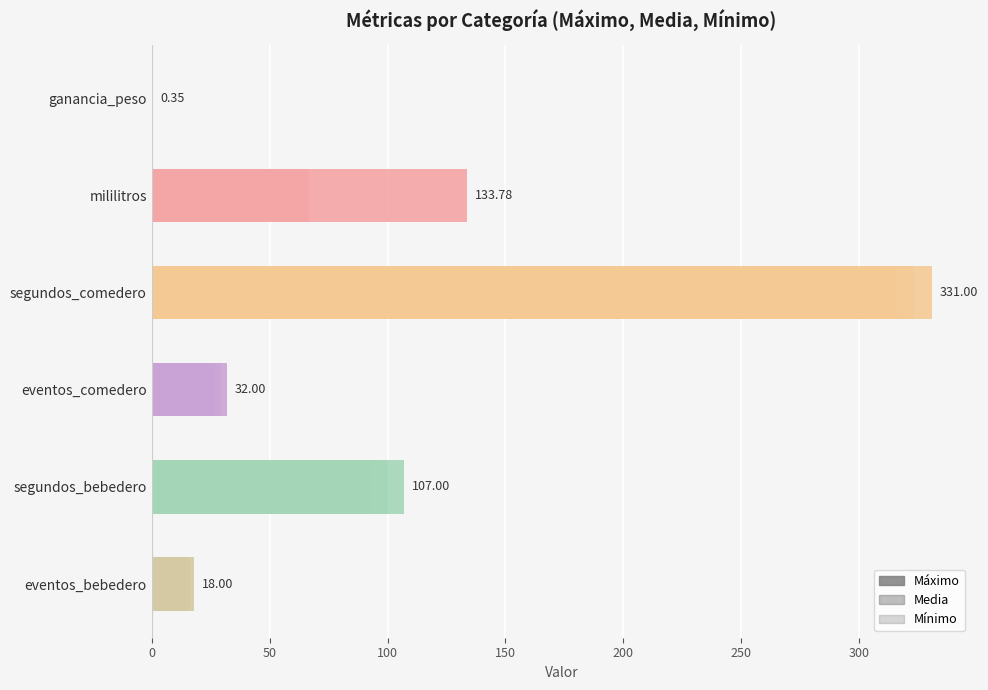

What is the difference between the maximum and minimum values in the Mínimo series?

316.0